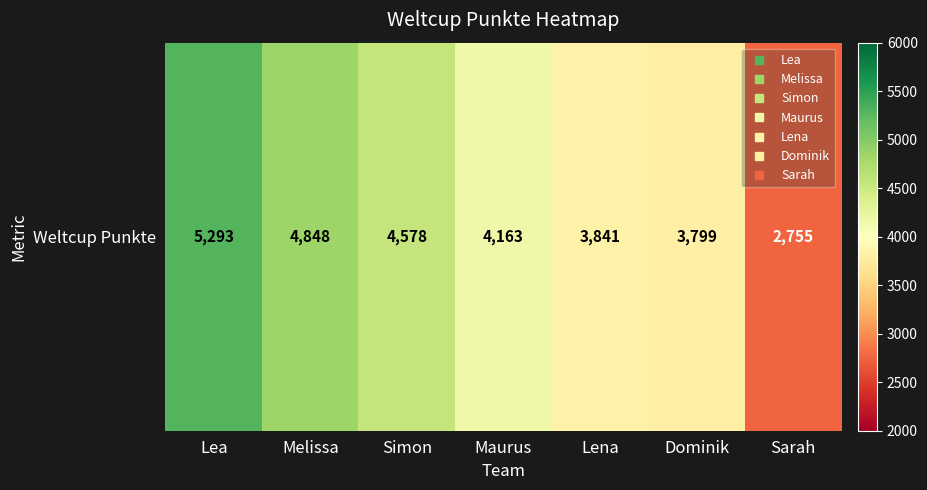

How many distinct data groups are displayed?

1